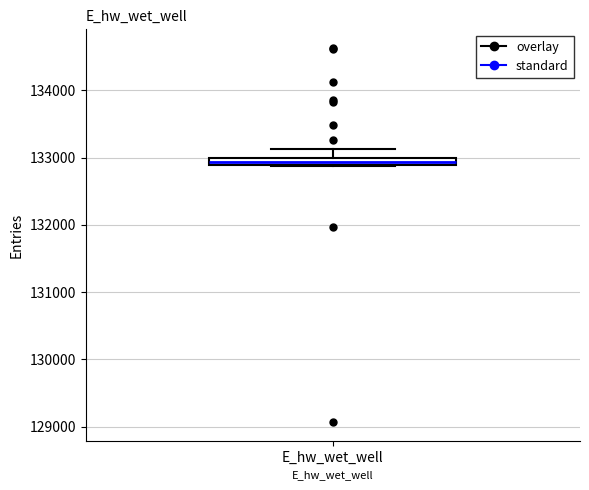

Where does the upper whisker of the box for E_hw_wet_well end on the y-axis? The values are not printed on the chart, so give them approximately, as read against the axis.

133100